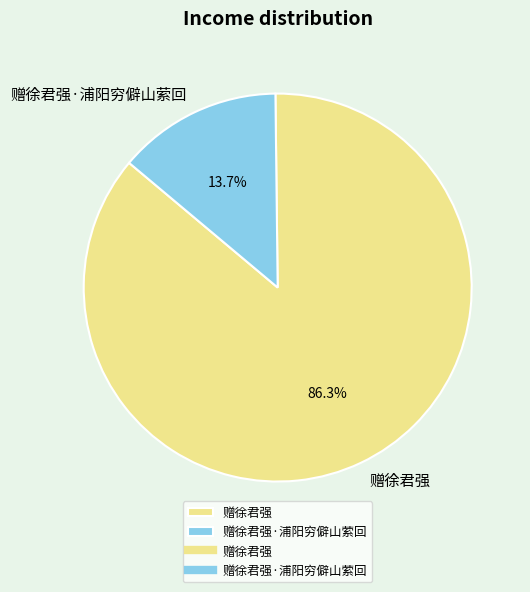

To the nearest percent, what percentage of the pie is 赠徐君强·浦阳穷僻山萦回?

14%